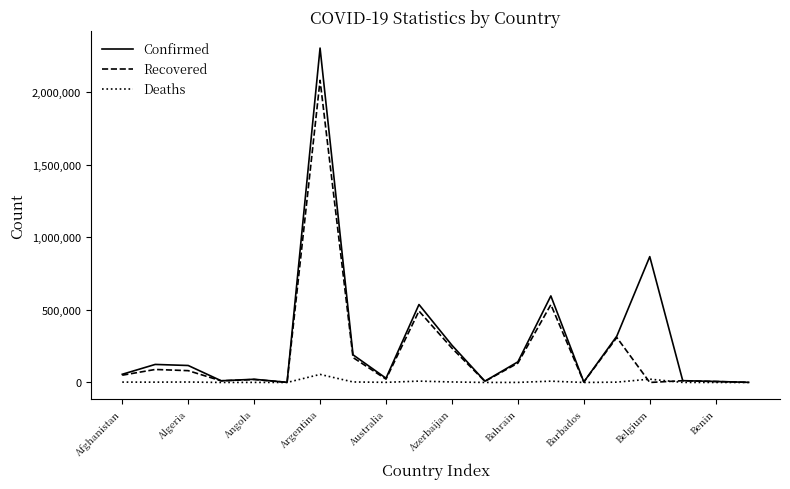

Rank the series by their average value, from lowest to highest.

Deaths, Recovered, Confirmed